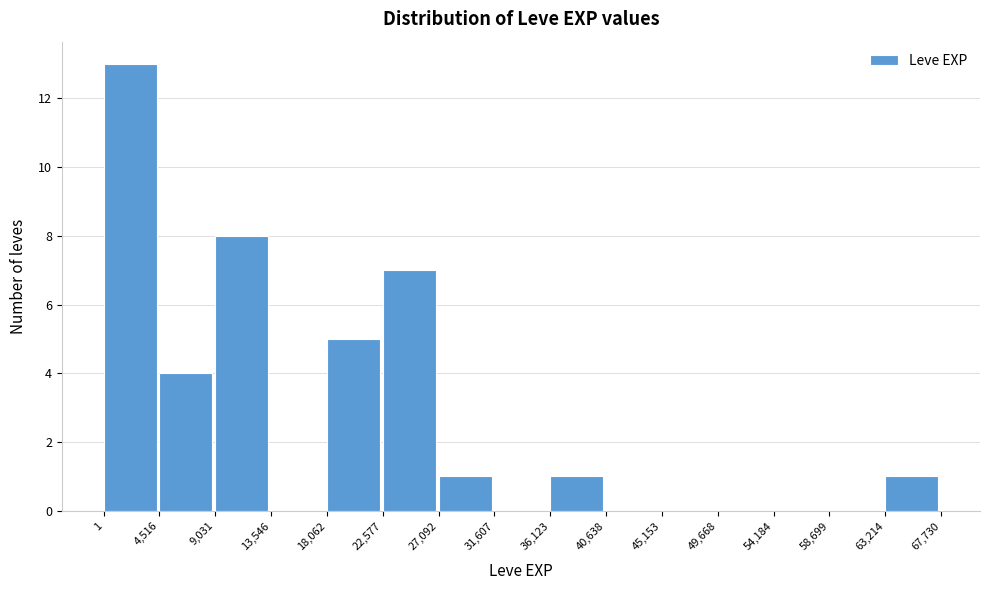

What is the height of the bar covering 36,123 to 40,638 on the x-axis? The values are not printed on the chart, so give them approximately, as read against the axis.

1